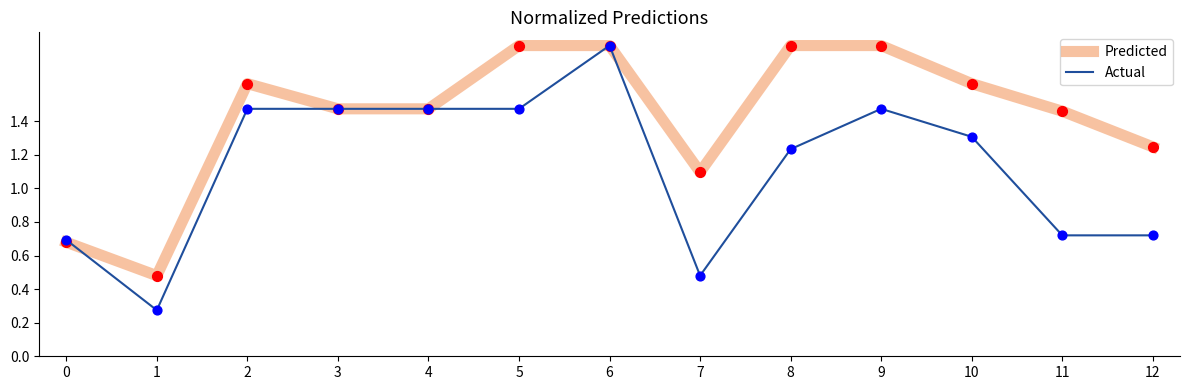

Which series changed the most between 6 and 8?

Actual